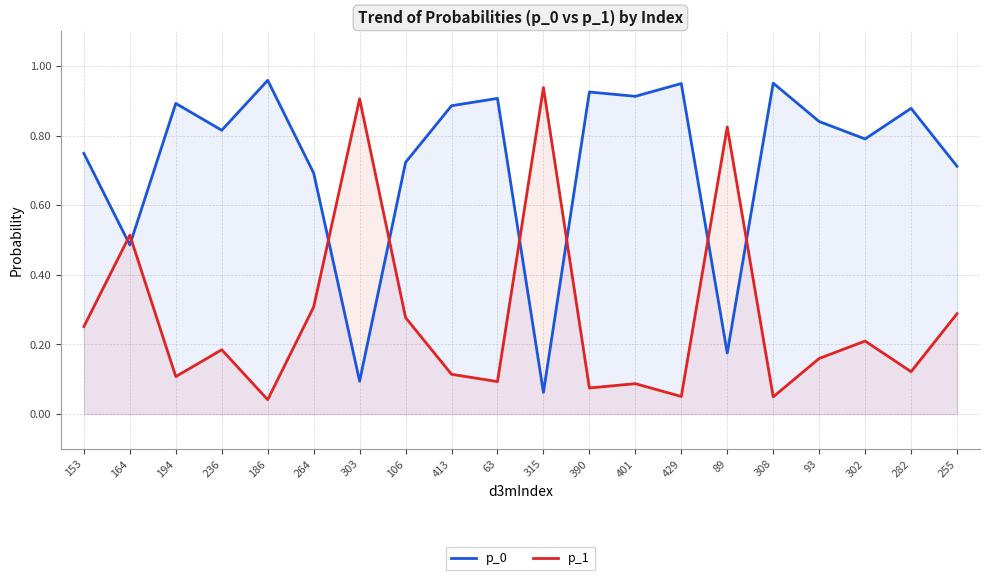

At which category is the sum across all series the highest?

153